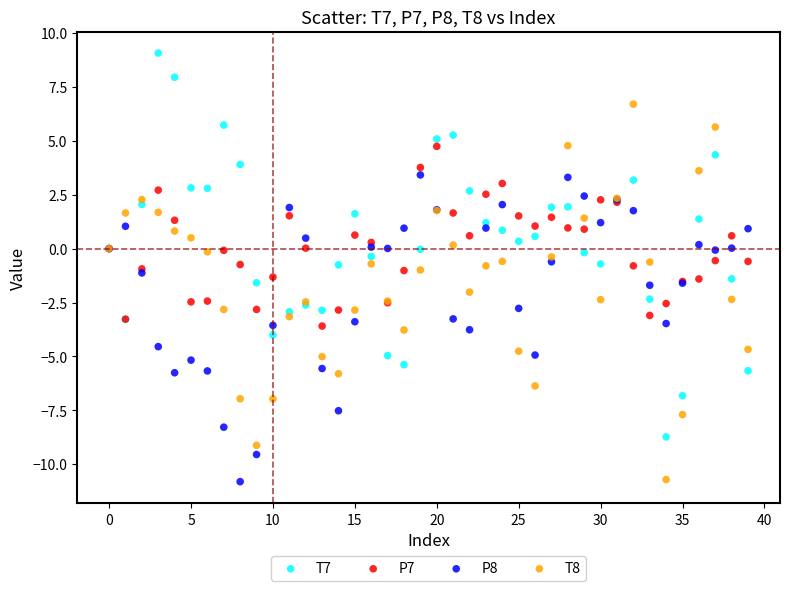

What are all the series names shown in the legend?

T7, P7, P8, T8